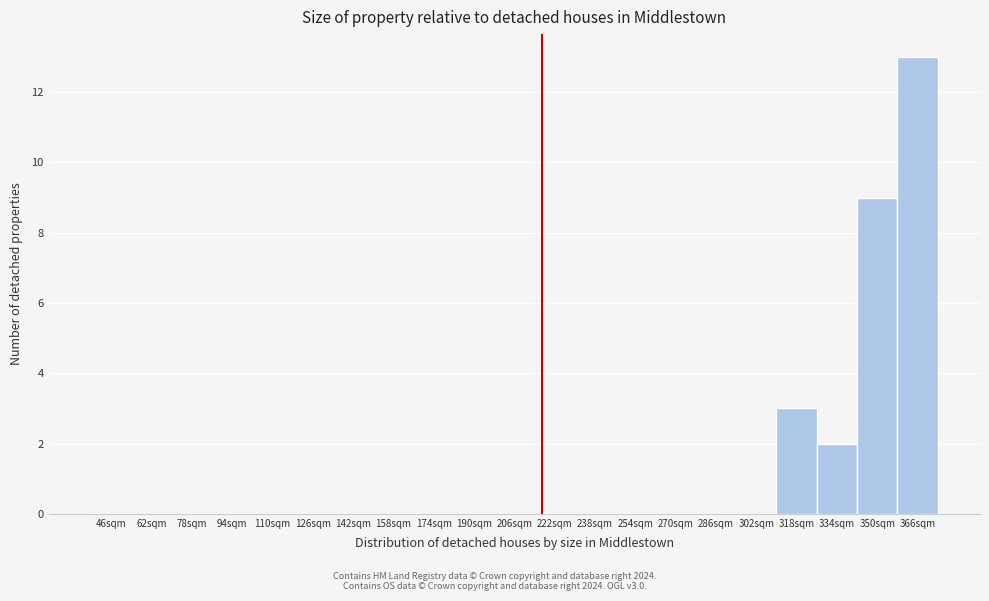

Reading left to right, list all the values displayed in this chart.

46sqm=0	62sqm=0	78sqm=0	94sqm=0	110sqm=0	126sqm=0	142sqm=0	158sqm=0	174sqm=0	190sqm=0	206sqm=0	222sqm=0	238sqm=0	254sqm=0	270sqm=0	286sqm=0	302sqm=0	318sqm=3	334sqm=2	350sqm=9	366sqm=13